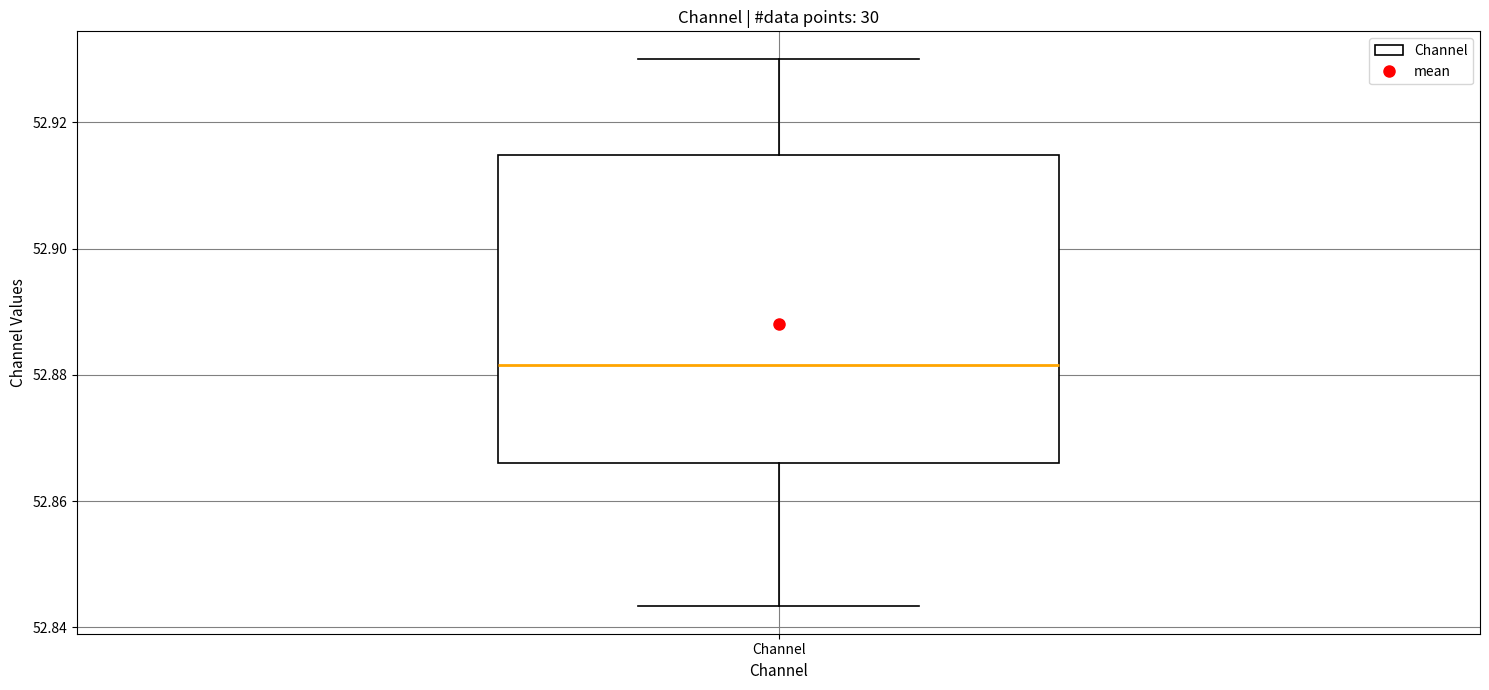

Read this box plot against the y-axis: the position of the median line, the range covered by the box, and the ends of both whiskers. The values are not printed on the chart, so give them approximately, as read against the axis.

median 52.882, box 52.866 to 52.914, whiskers 52.844 to 52.930